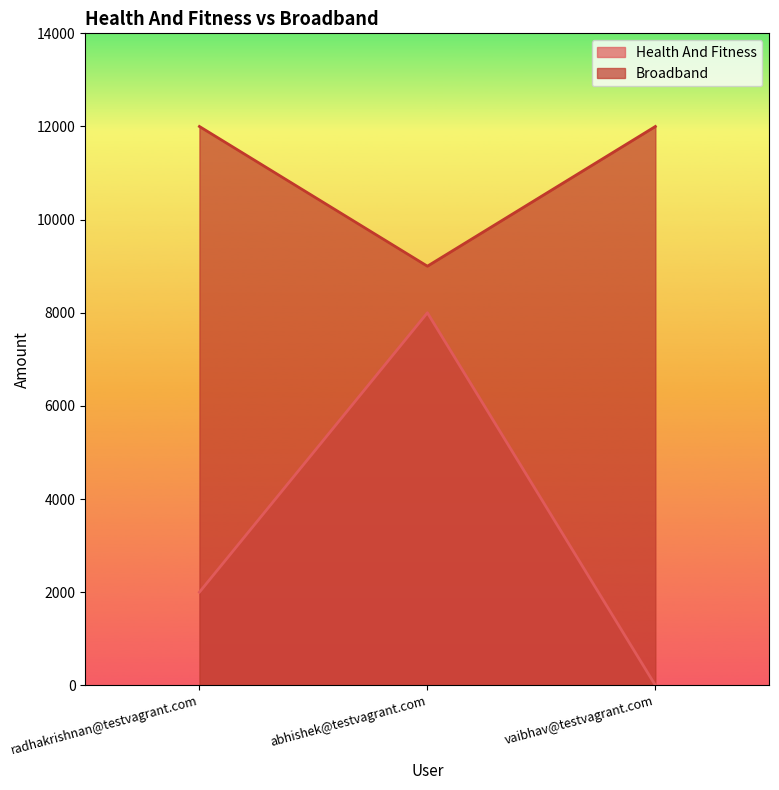

At which category is the sum across all series the highest?

abhishek@testvagrant.com